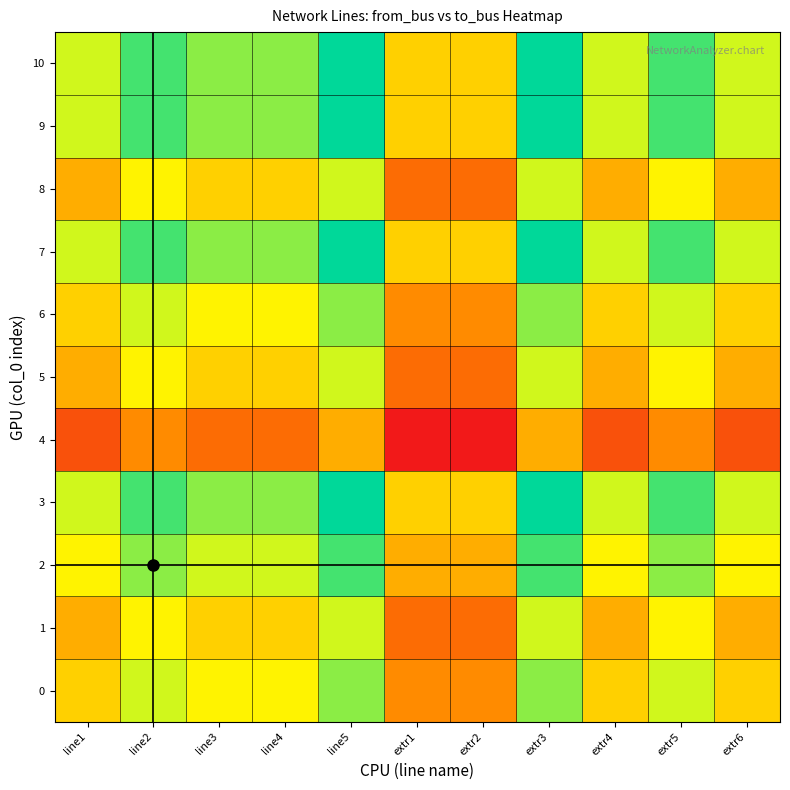

What is the total value across all series at line4?

7.2